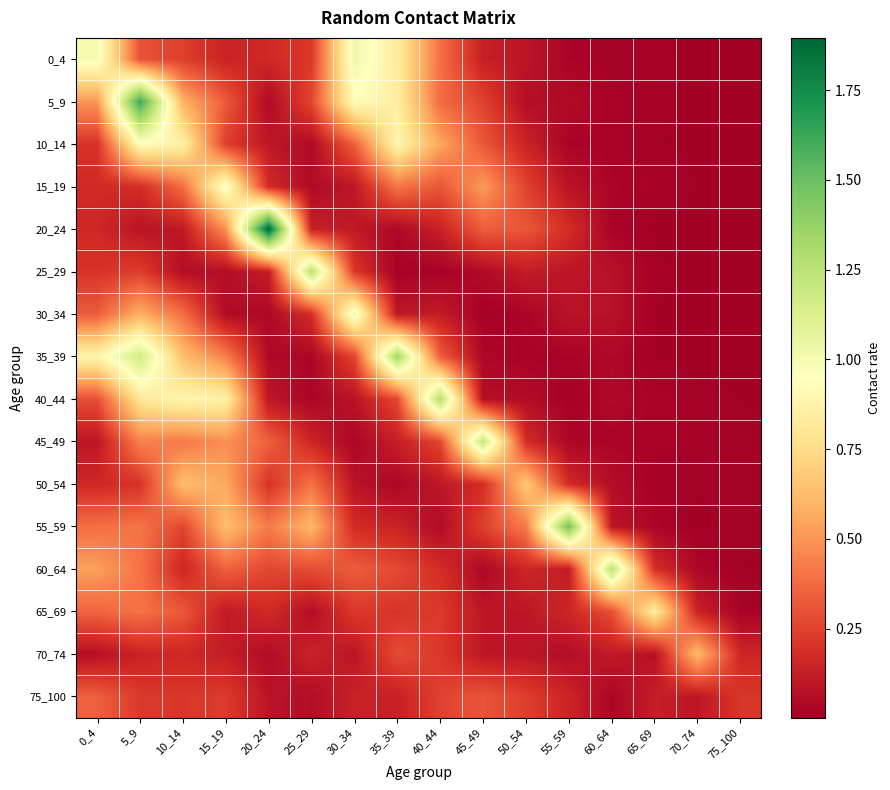

What is the greatest value displayed?

1.9